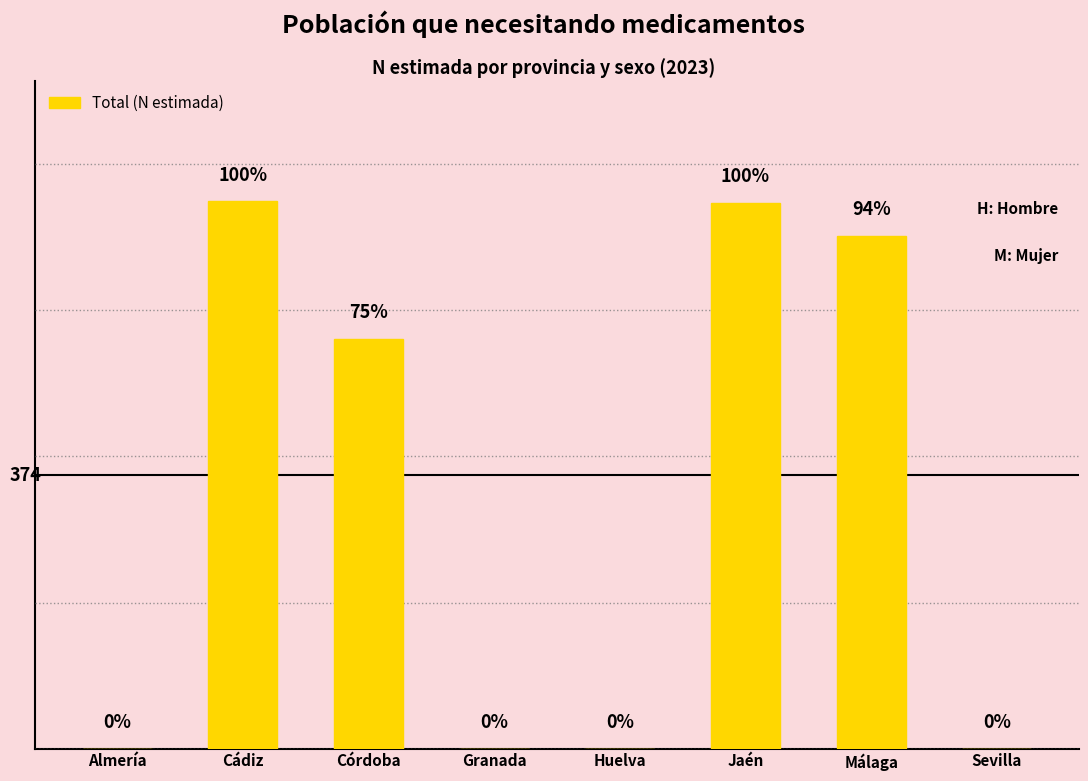

At which label does the data first exceed 561?

Cádiz